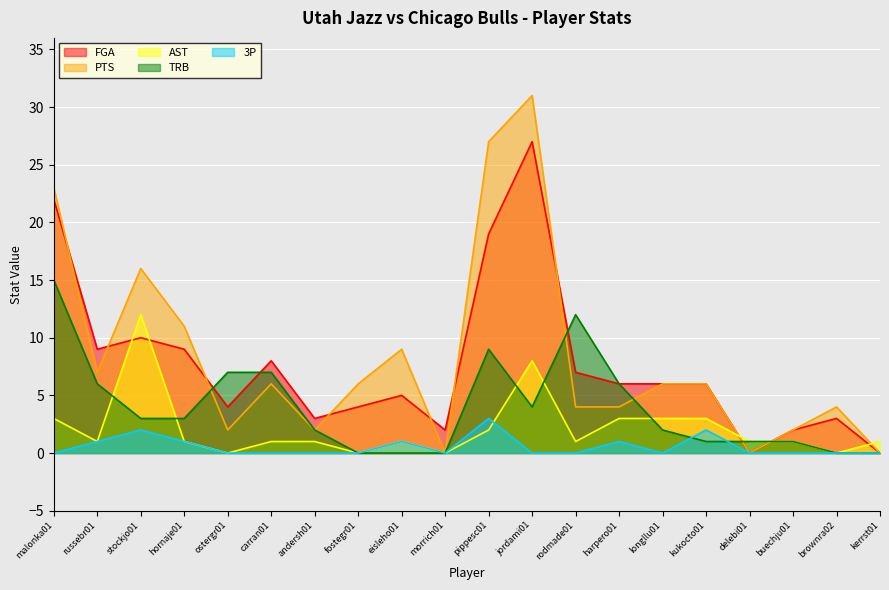

What is the label of the 7th point from the left?

andersh01